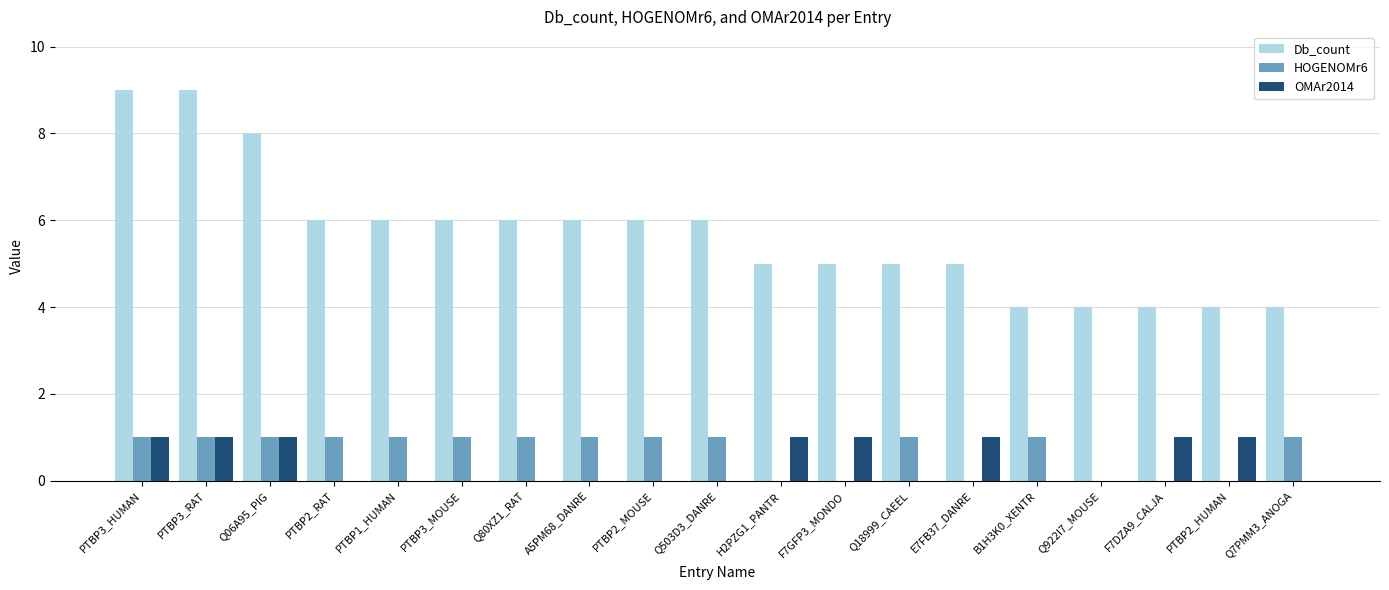

What is the highest value of the OMAr2014 series?

1